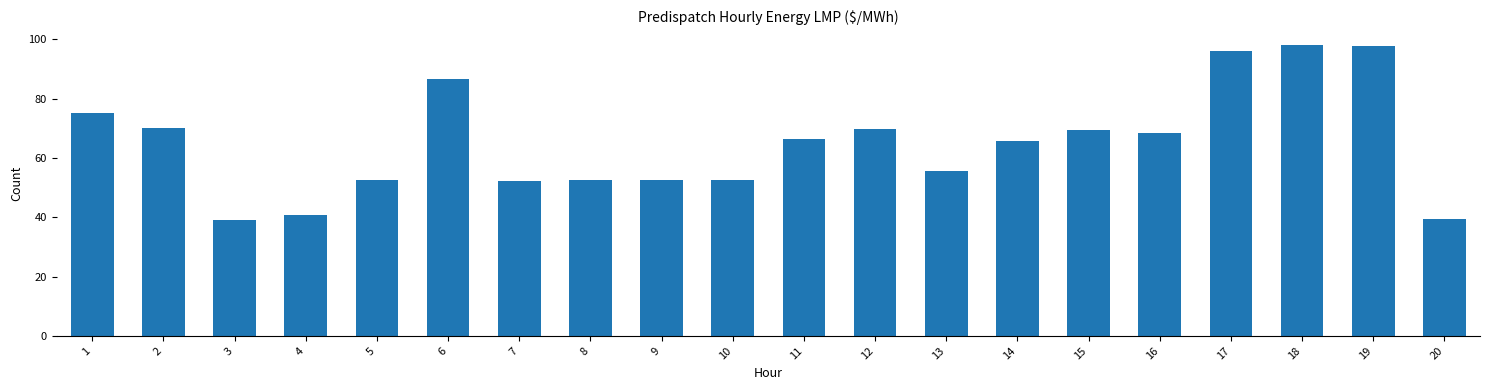

What is the value of the 20th bar from the left?

39.3